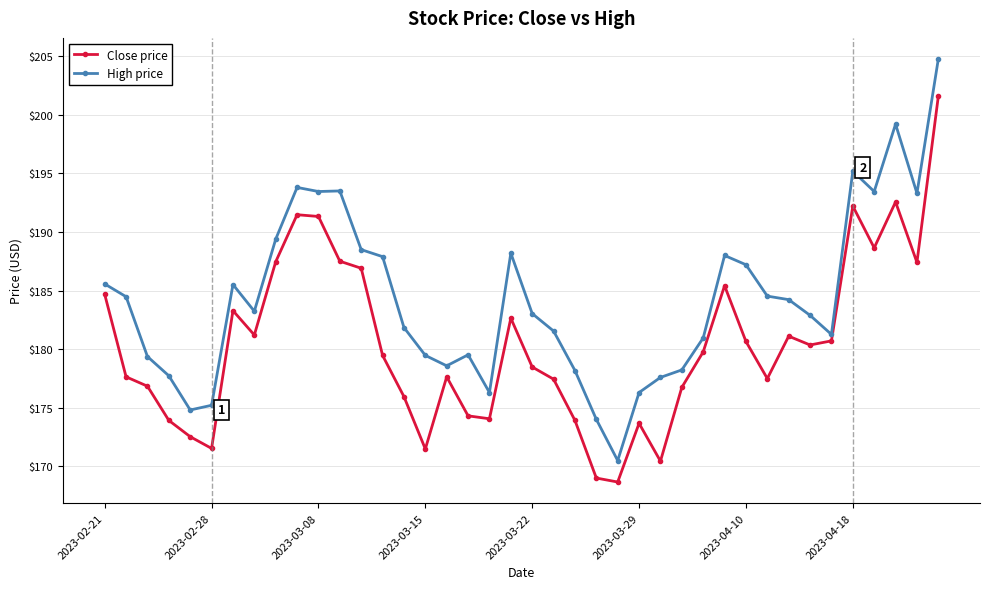

List the series in order of their peak value, highest first.

High price, Close price